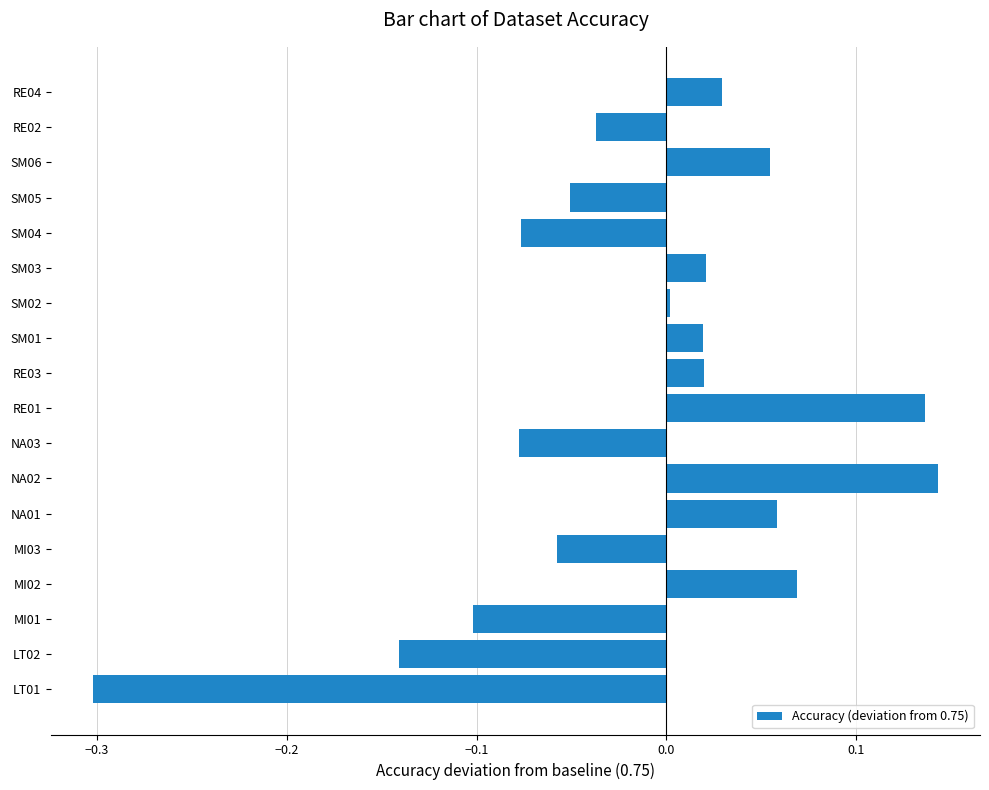

What is the minimum value shown in the chart?

-0.3